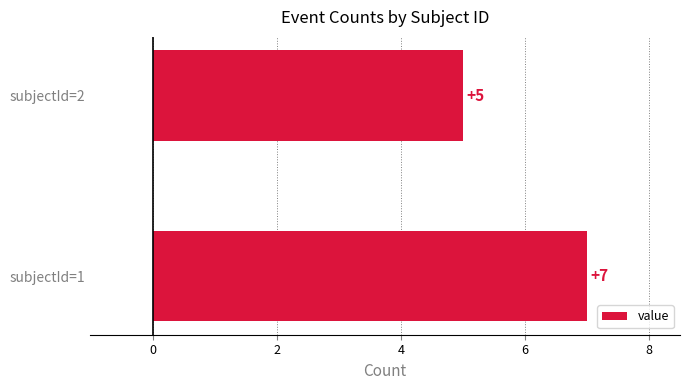

Approximately how many times larger is the value at subjectId=2 compared to subjectId=1?

0.7